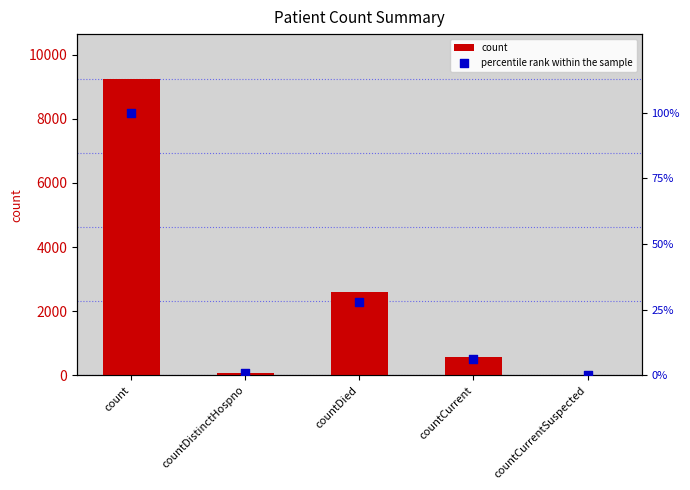

At how many categories does at least one series exceed 1653?

2